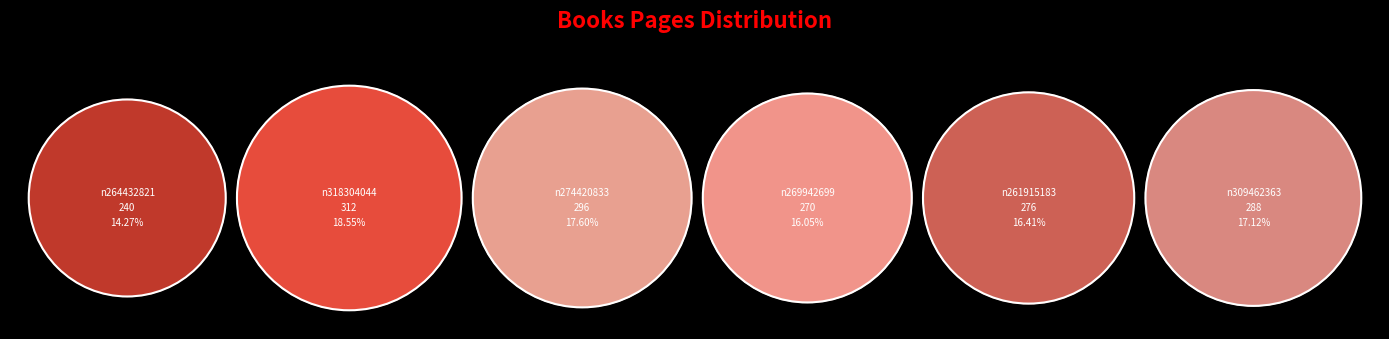

Is it true that n261915183 is 25% of the pie?

False